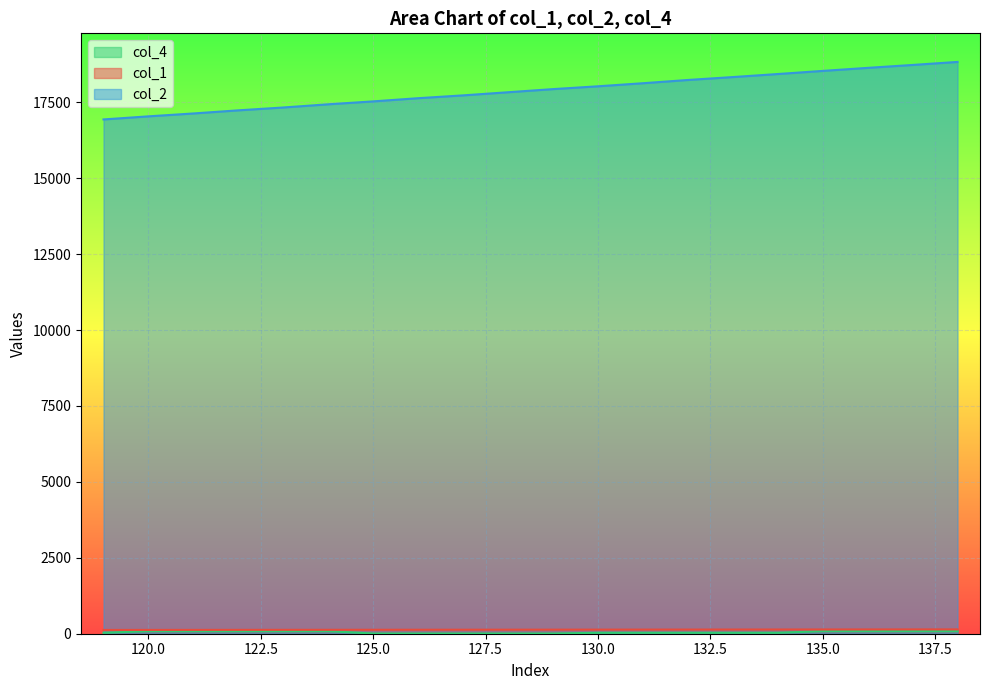

Where is col_1 nearest to the value 128?

128